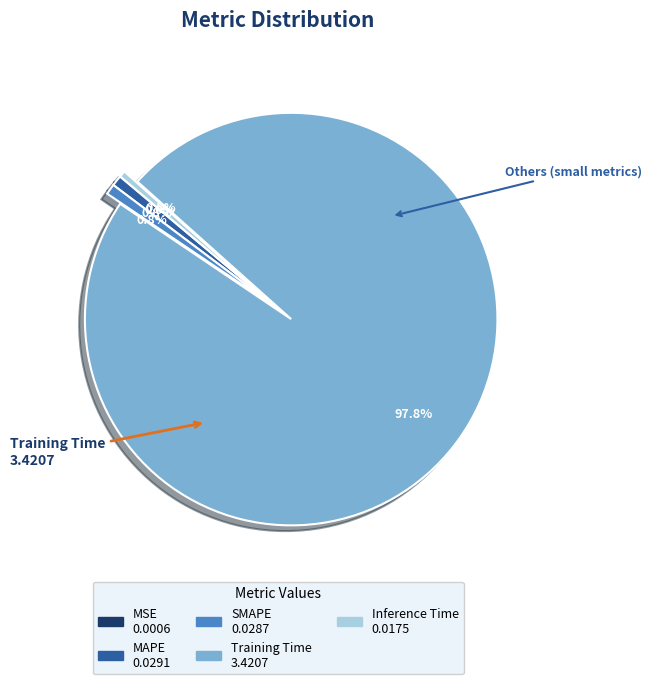

To the nearest percent, what is the difference between the largest and smallest slice percentages?

98%